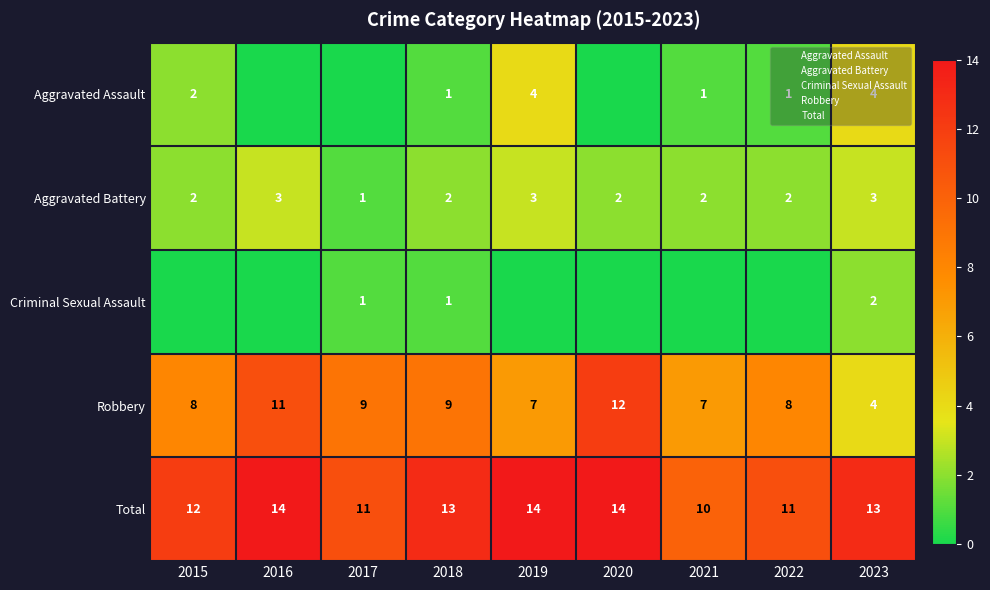

The Total series shows 20 at 2023. True or false?

False